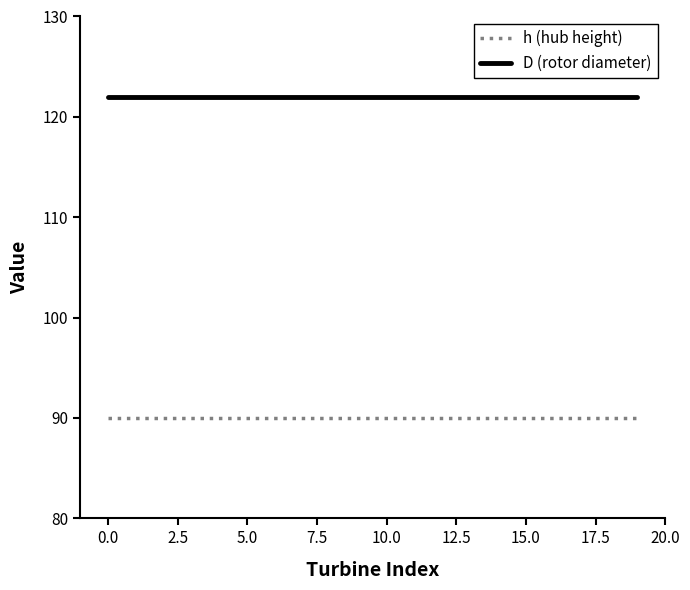

List the series in order of their peak value, highest first.

D (rotor diameter), h (hub height)